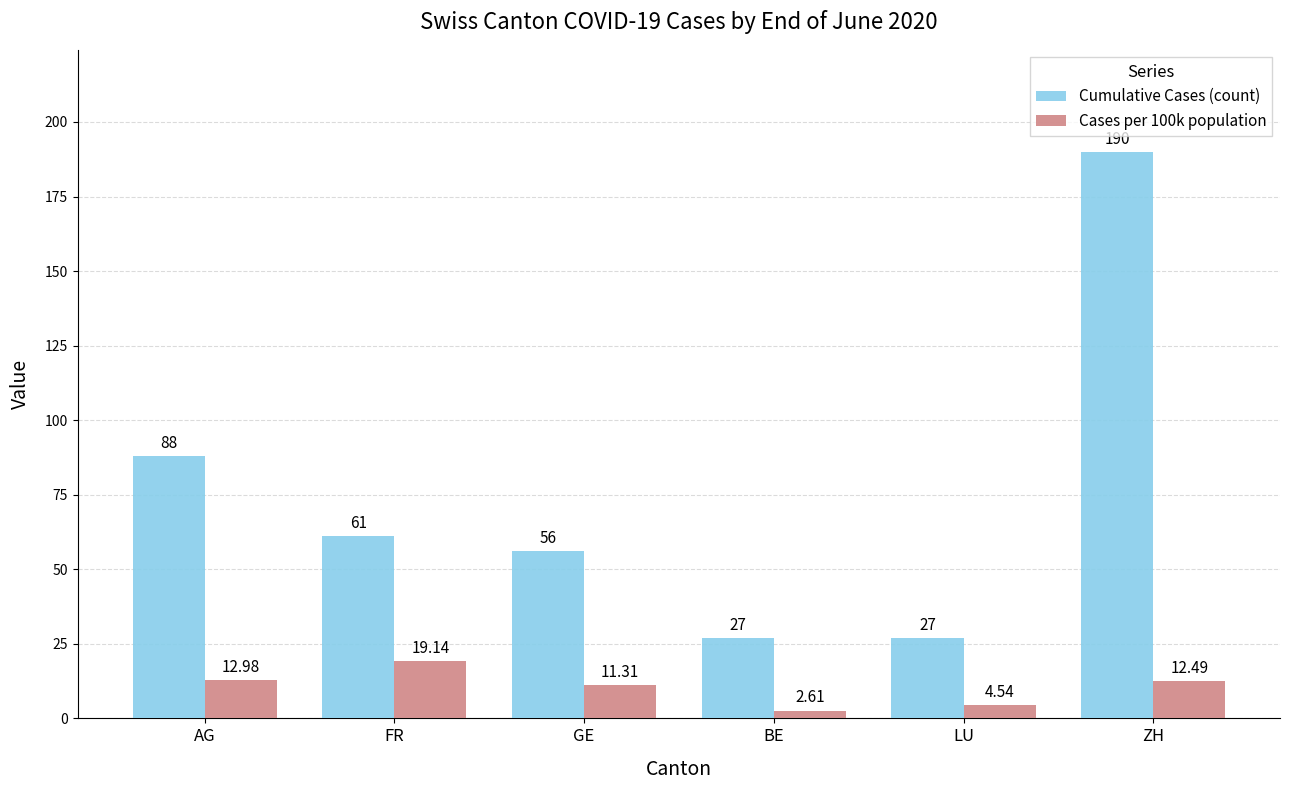

Which label corresponds to the largest value in the chart?

ZH